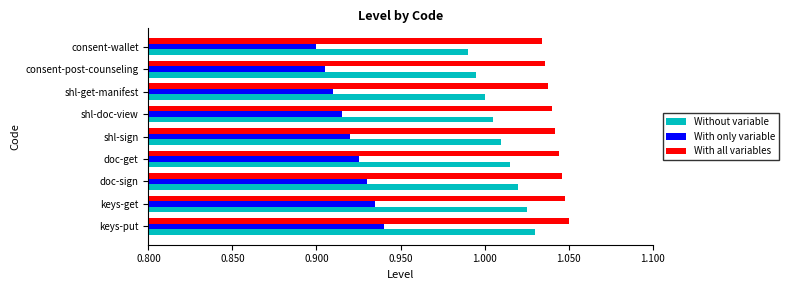

True or false: Without variable has a value of 1.0 at consent-wallet.

True